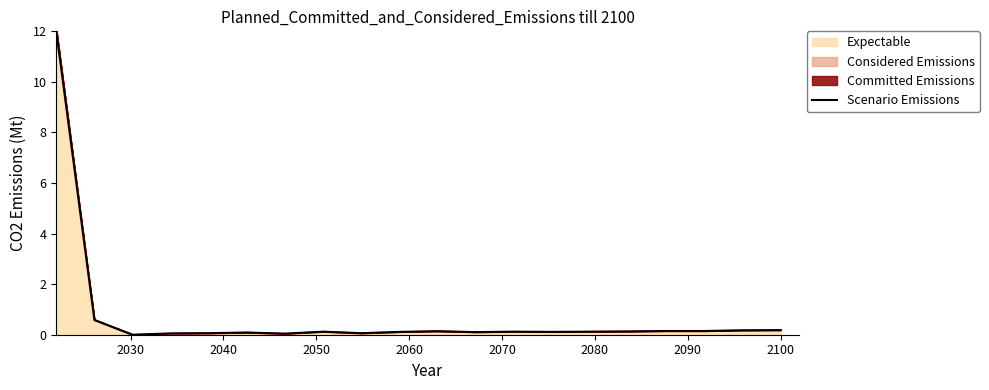

What position from the left is 2100?

20